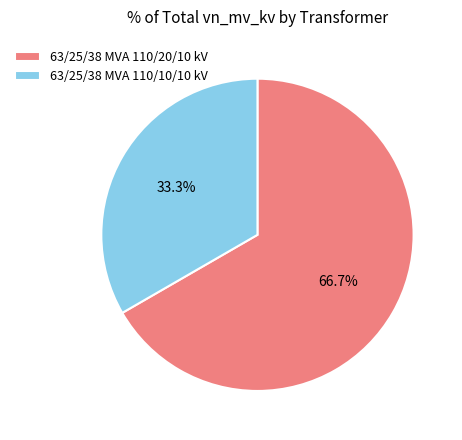

Which has a higher value, 63/25/38 MVA 110/20/10 kV or 63/25/38 MVA 110/10/10 kV?

63/25/38 MVA 110/20/10 kV